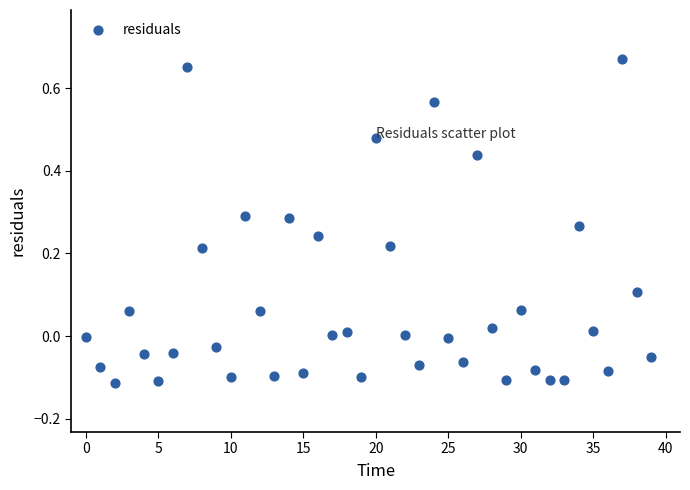

What is the range of Y values (max minus min)?

0.8